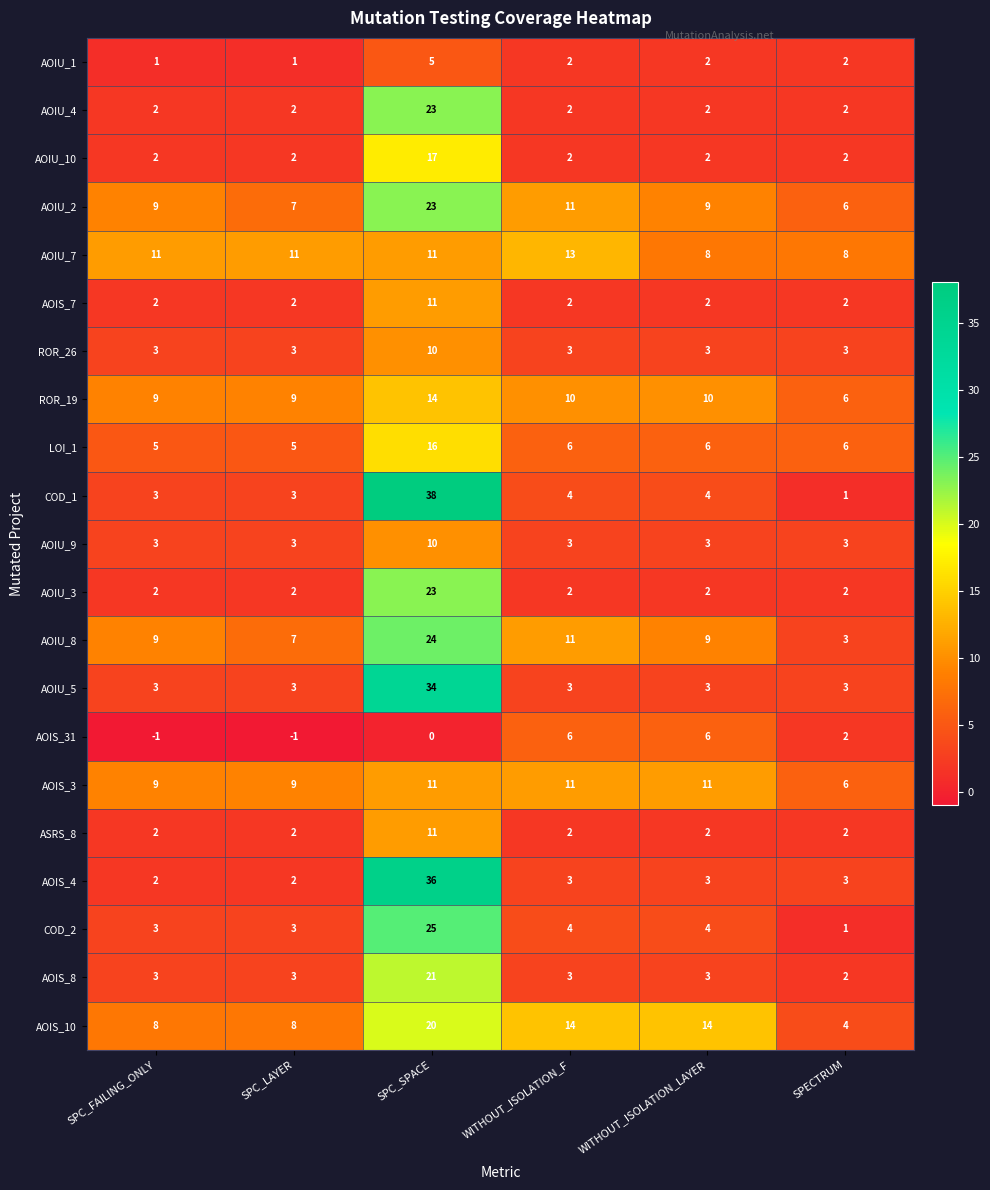

Is it true that AOIU_8 equals 11 at WITHOUT_ISOLATION_F?

True